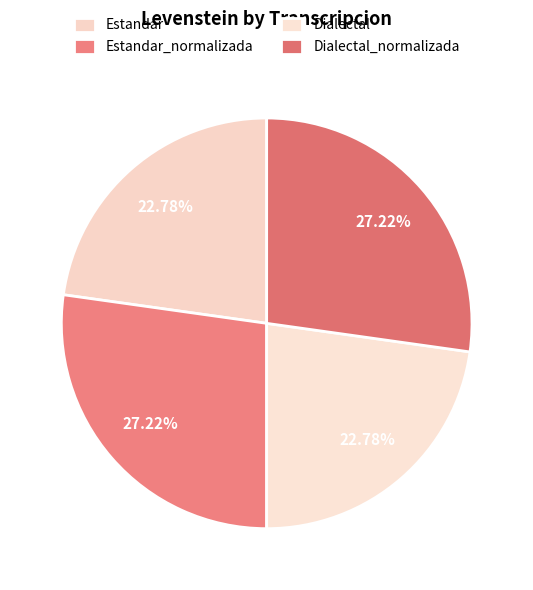

What is the change in value from Estandar to Estandar_normalizada?

+9.5